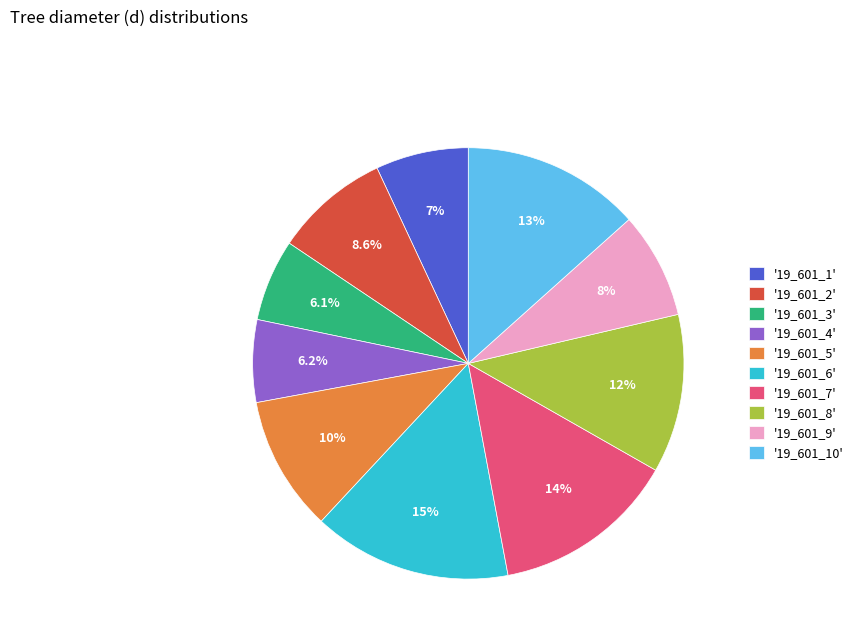

What is the largest slice in the pie chart?

'19_601_6'